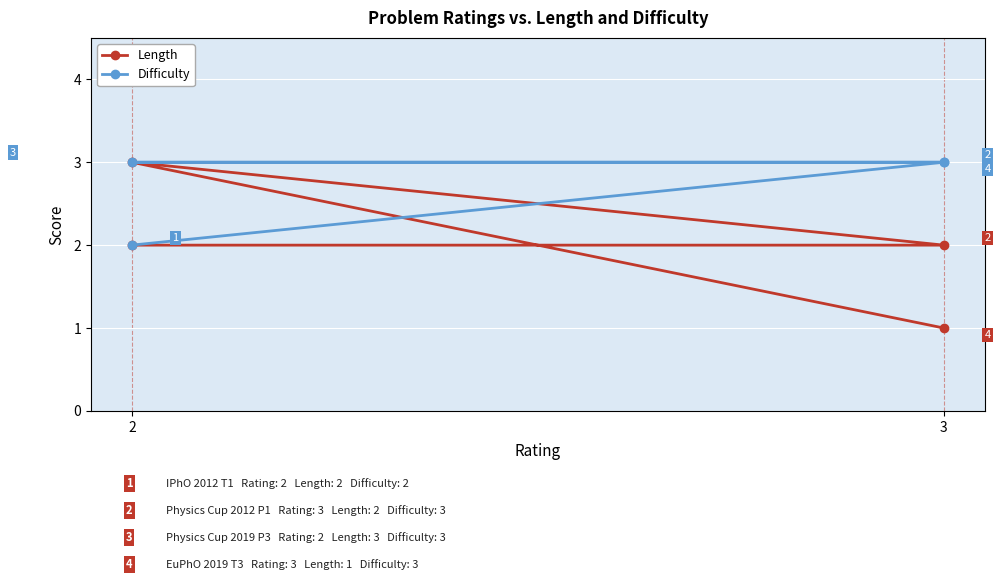

Rank the series by their average value, from highest to lowest.

Difficulty, Length